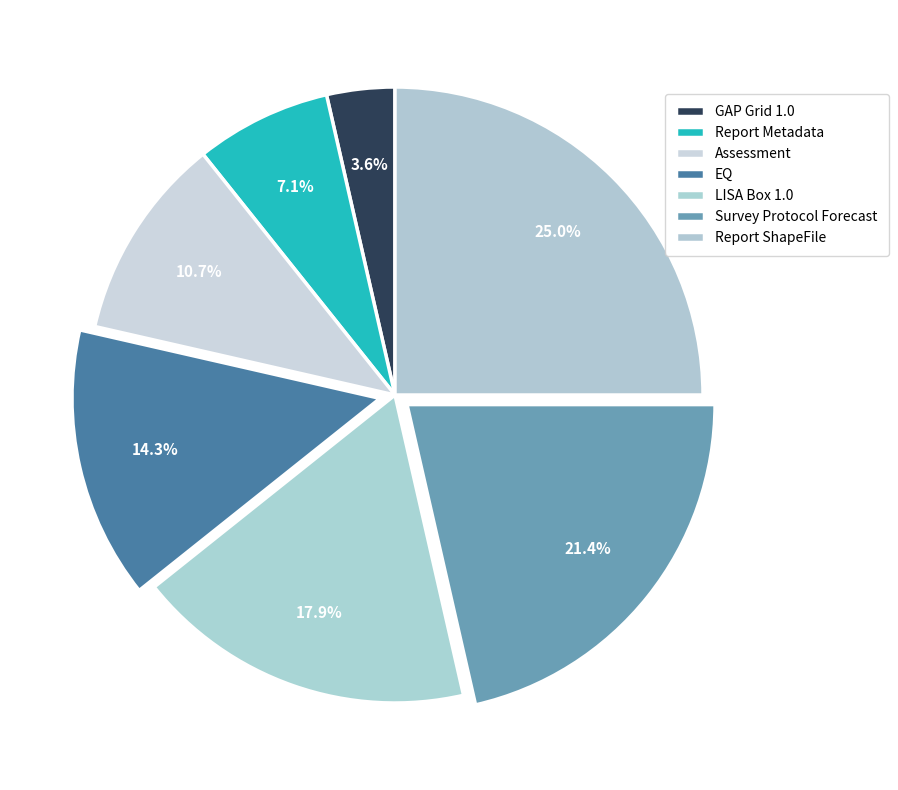

Is EQ the majority of the pie?

No